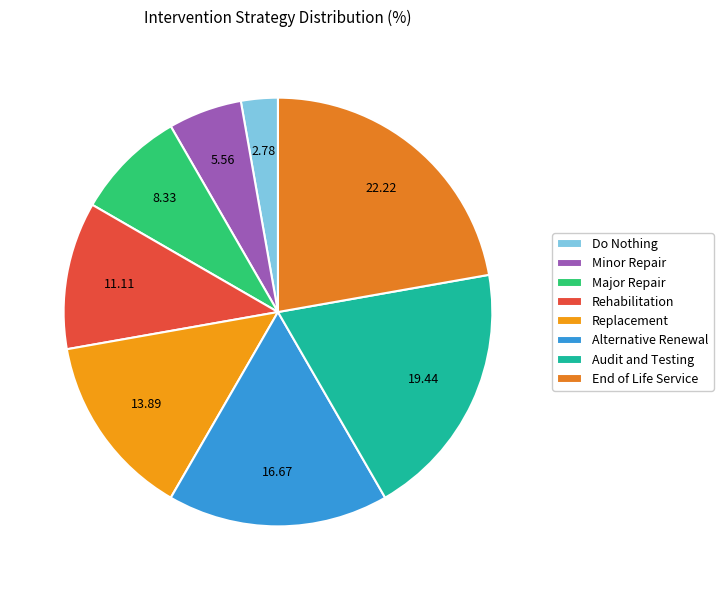

How many segments does this pie chart have?

8